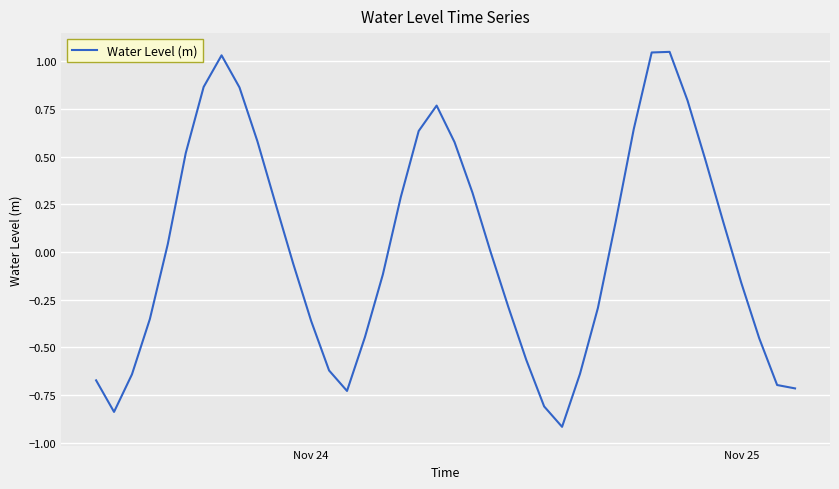

What is the smallest value displayed?

-0.9